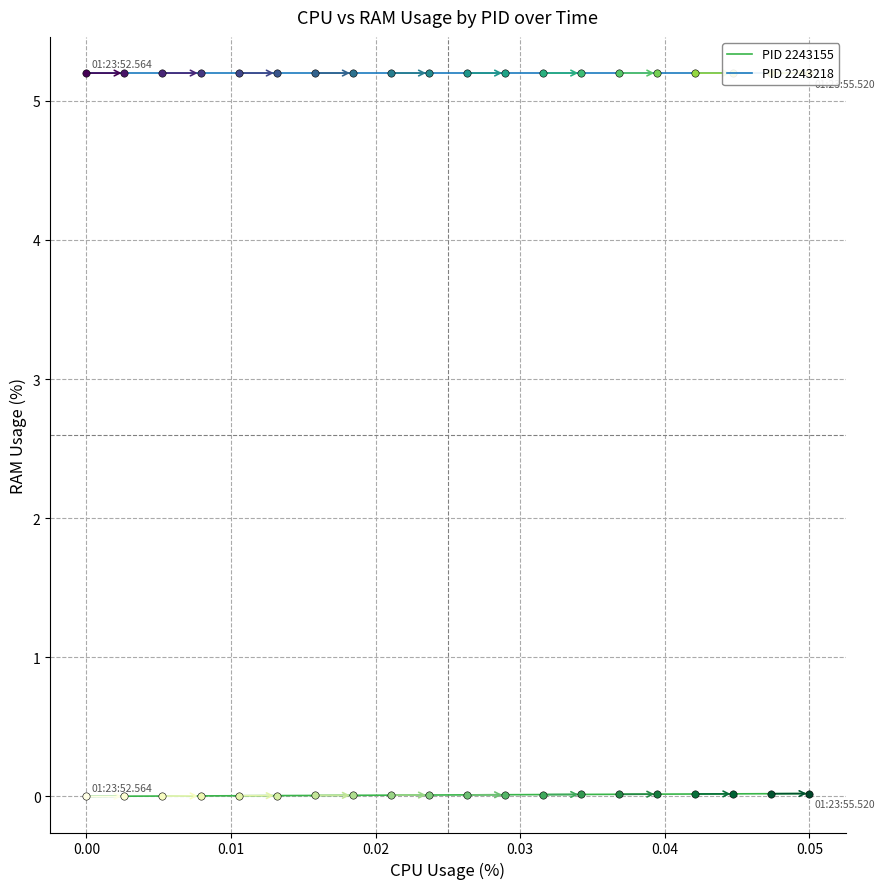

At which category is the sum across all series the highest?

0.05